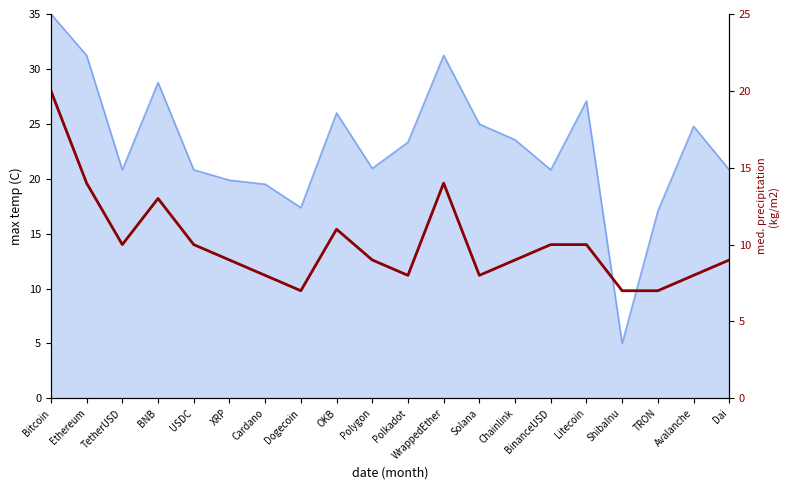

What is the difference between the second highest and minimum values?

7